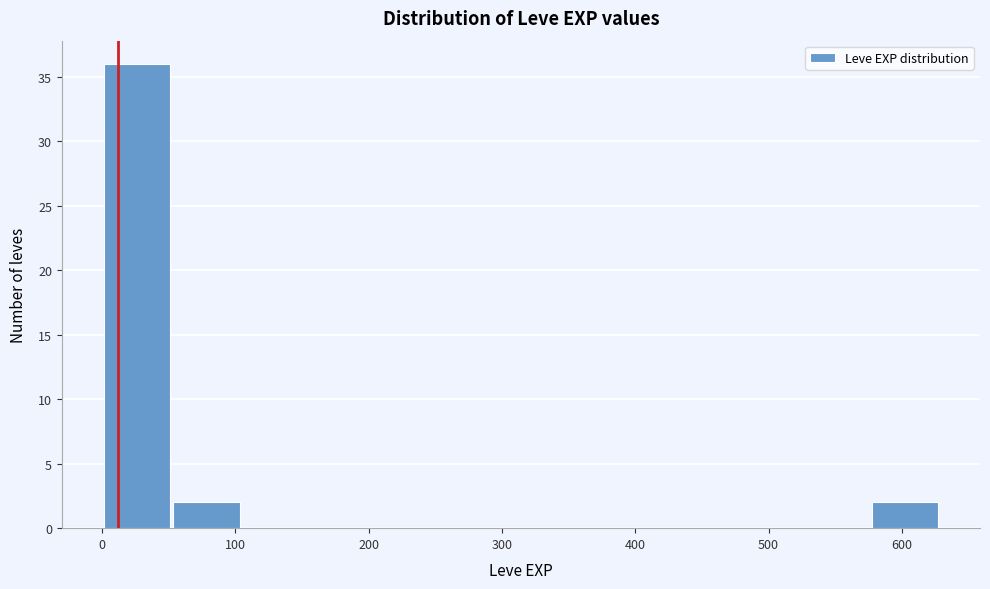

Over which range of the x-axis is the bar tallest?

0 to 50